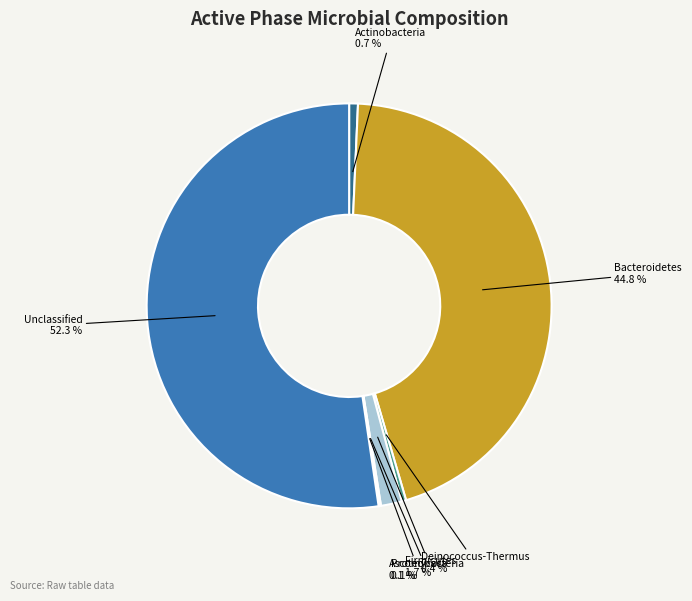

Which category has the biggest portion of the pie?

Unclassified